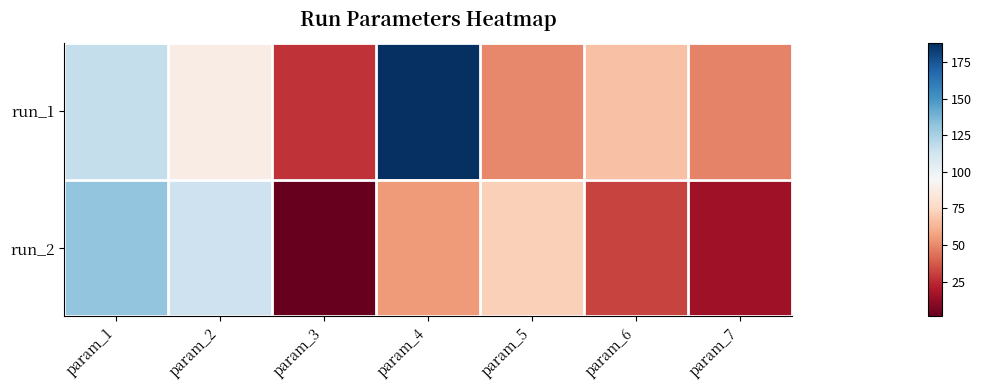

At how many categories does at least one series exceed 73?

3